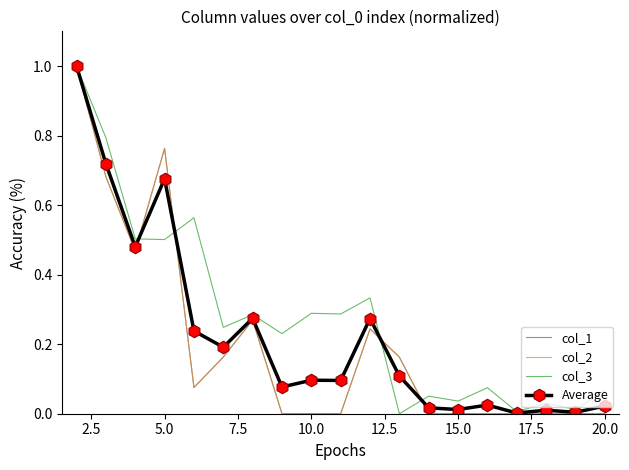

Which series has the largest total across all categories?

col_3